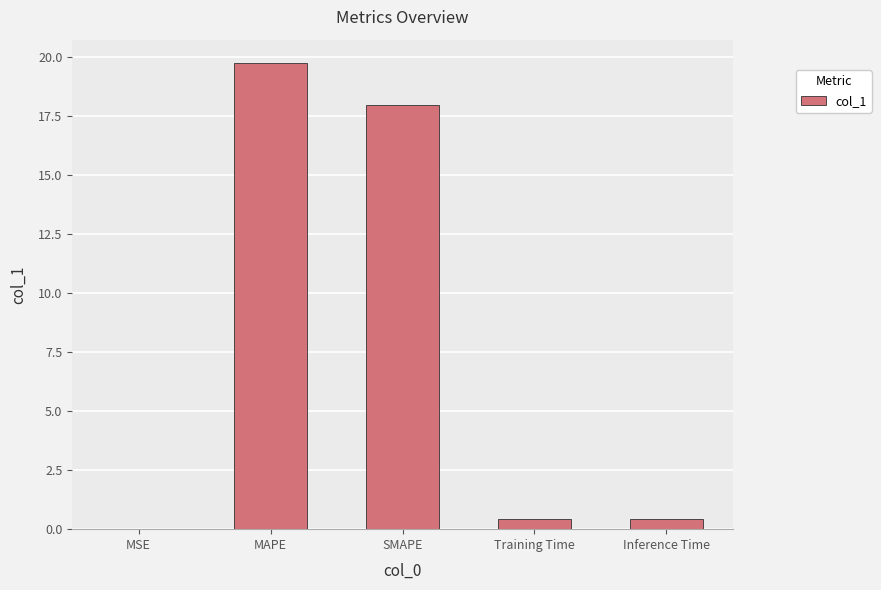

Between Inference Time and MSE, which is larger?

Inference Time